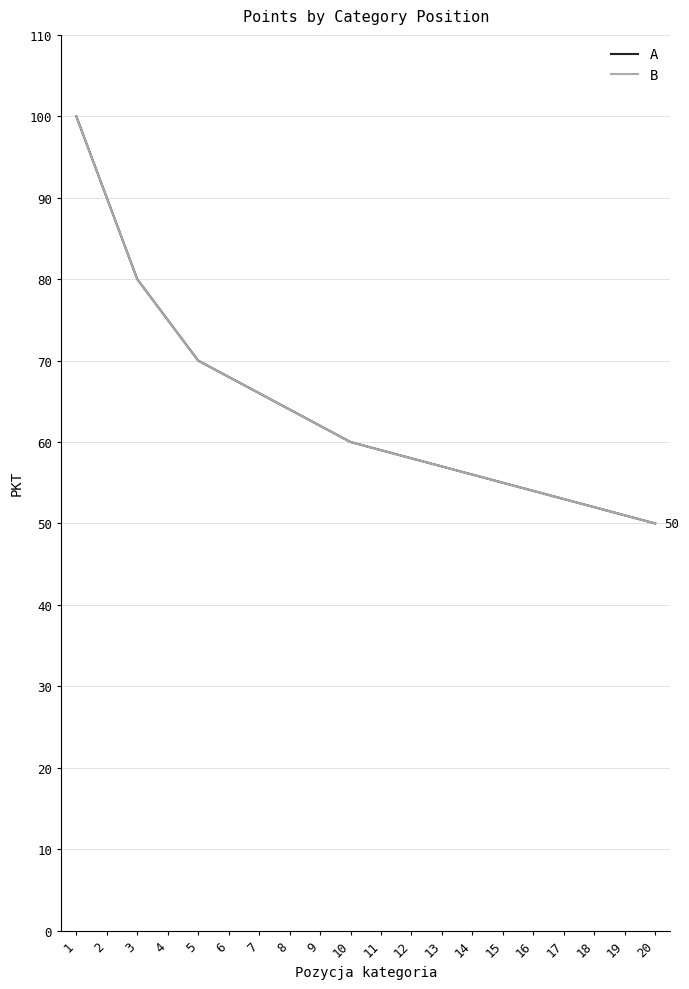

List the labels in order of B value, largest first.

1, 2, 3, 4, 5, 6, 7, 8, 9, 10, 11, 12, 13, 14, 15, 16, 17, 18, 19, 20